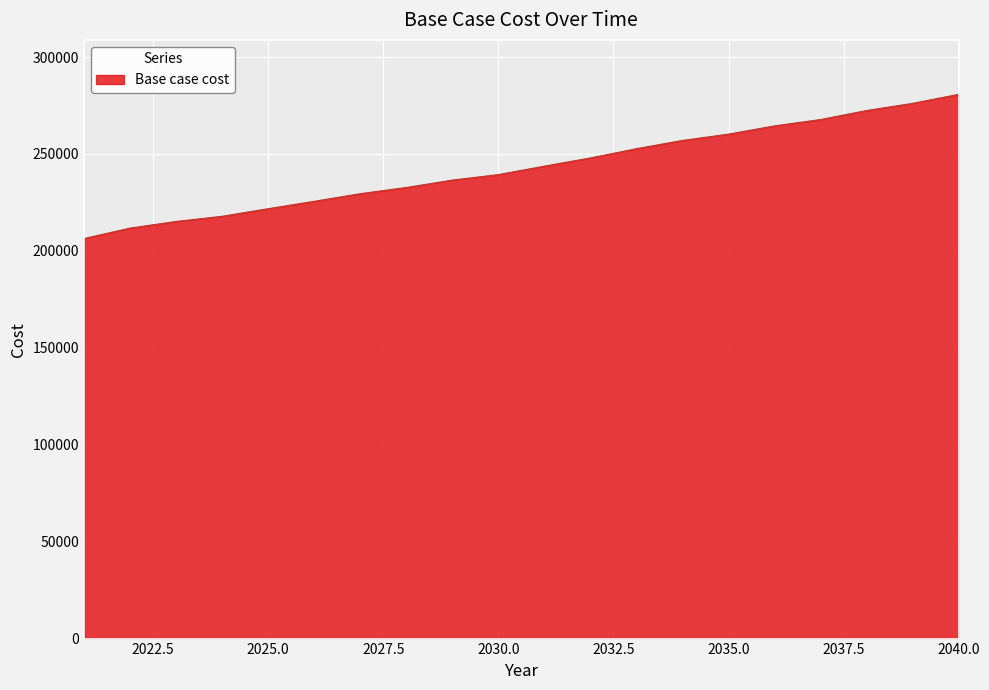

What is the minimum value shown in the chart?

206340.0